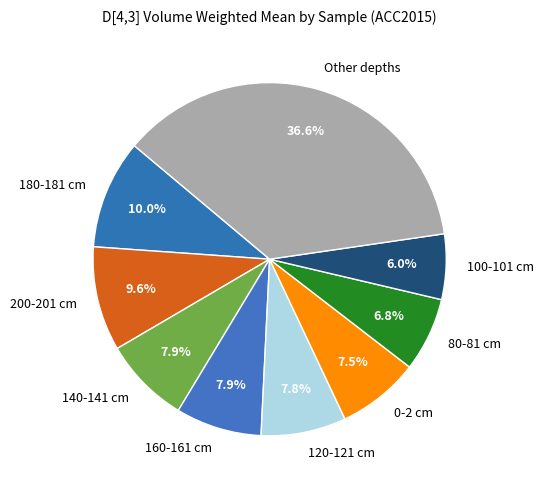

Which category has the biggest portion of the pie?

Other depths